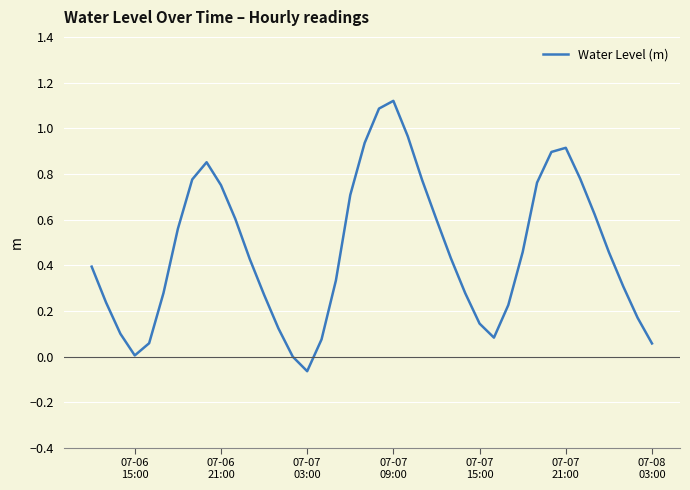

What is the difference between the maximum and minimum values?

1.2